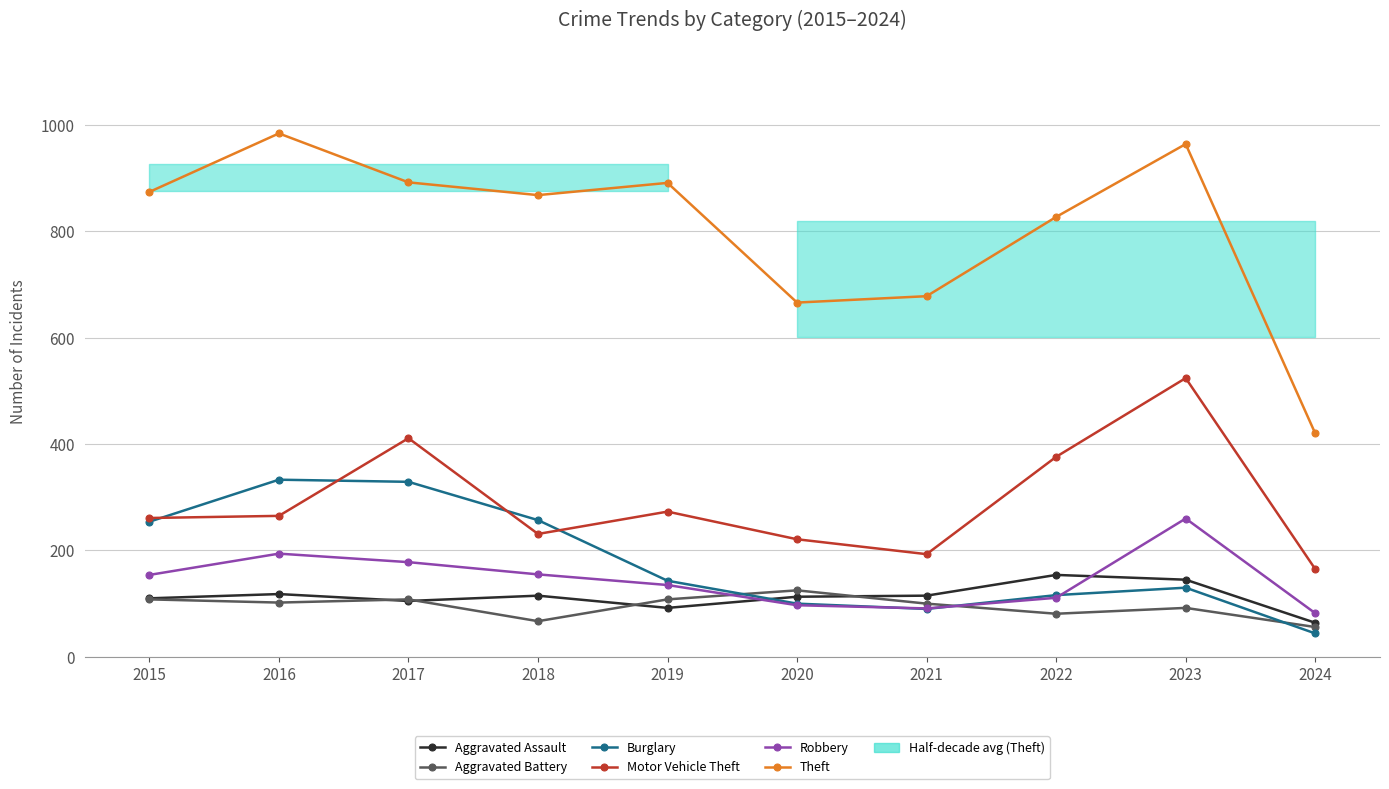

Count the number of categories in the chart.

10